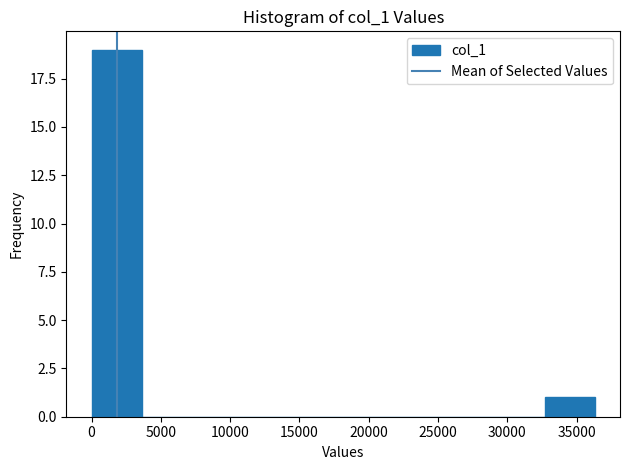

Over which range of the x-axis is the bar tallest?

0 to 3500